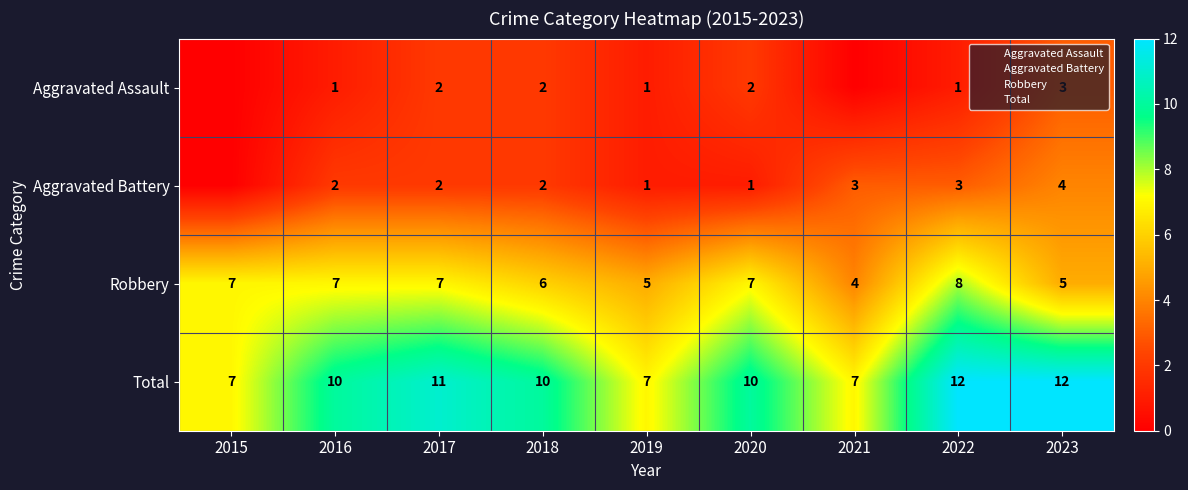

What is the difference between the second highest and minimum values in the Robbery series?

3